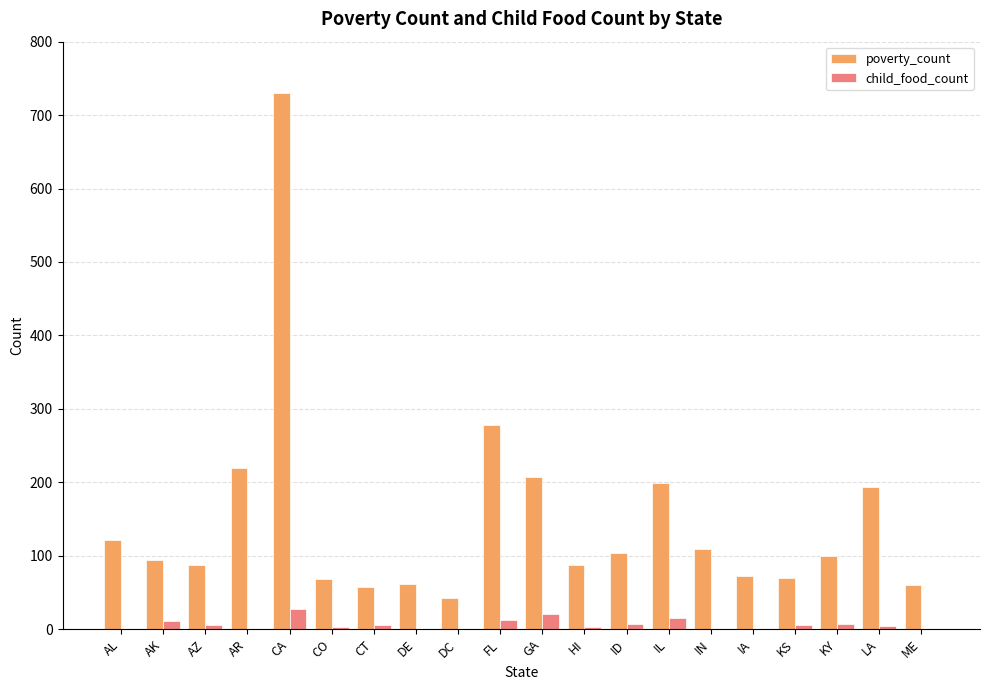

What is the sum of the poverty_count values at CA and IA?

802